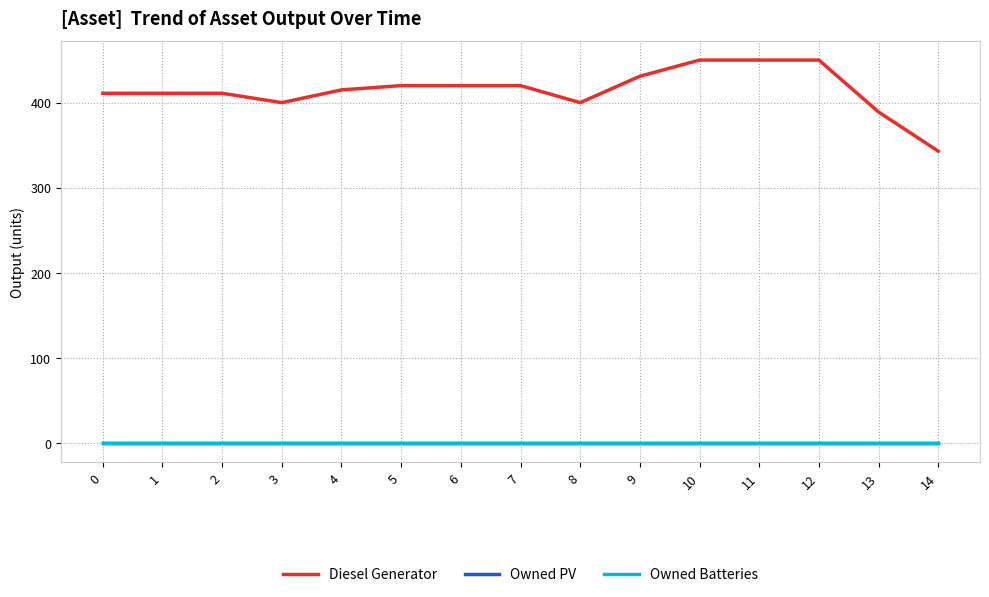

True or false: Owned PV and Diesel Generator intersect in this chart.

False